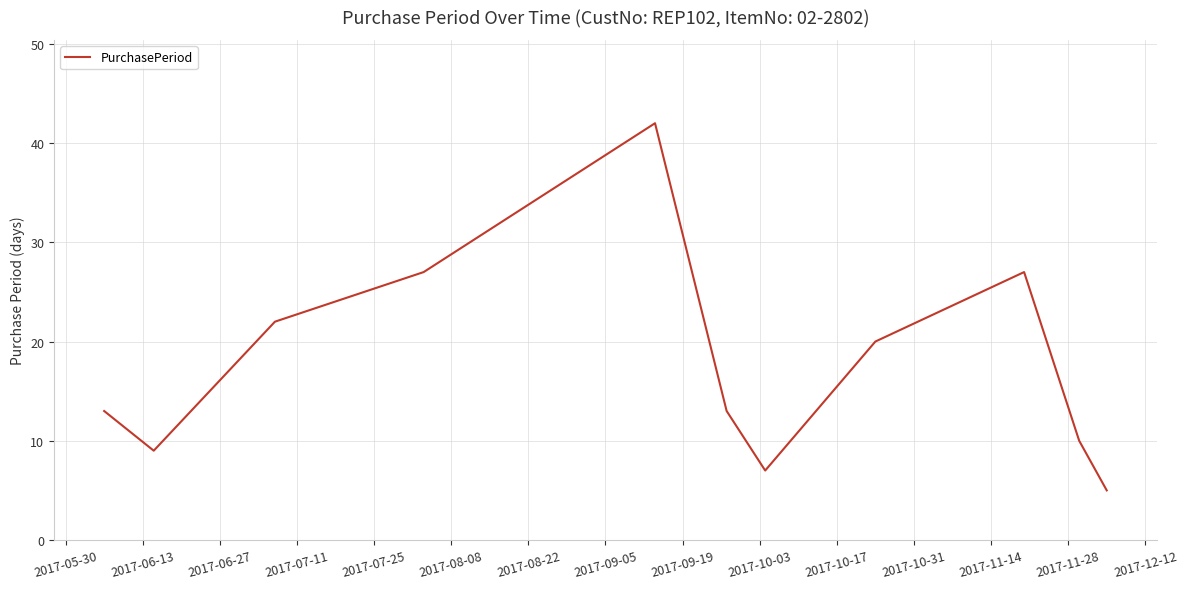

What is the greatest value displayed?

42